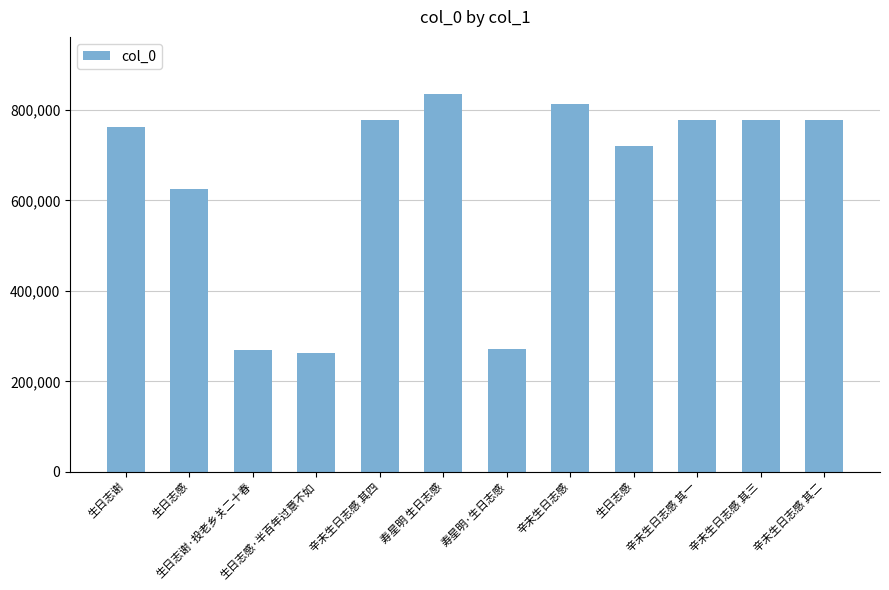

How many values are below 777519?

6